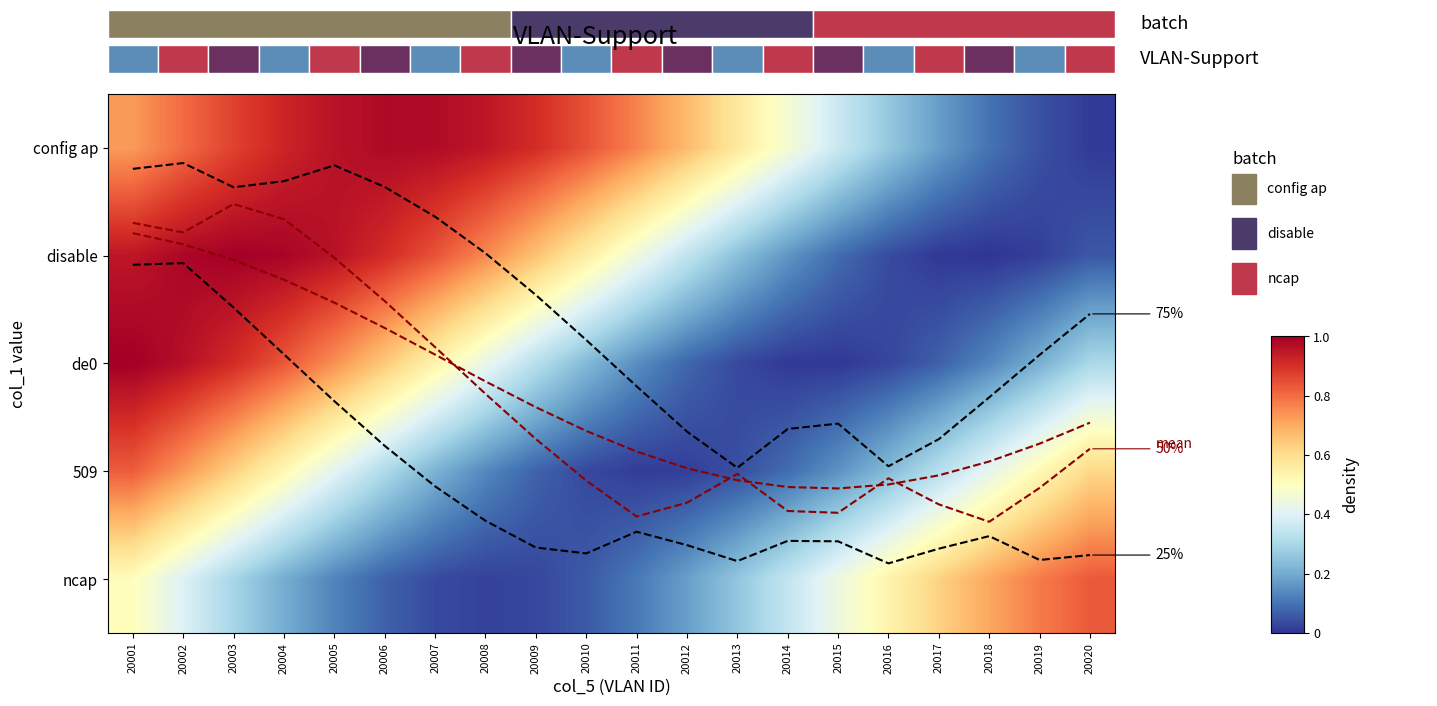

The mean series shows 0.4 at 20007. True or false?

False